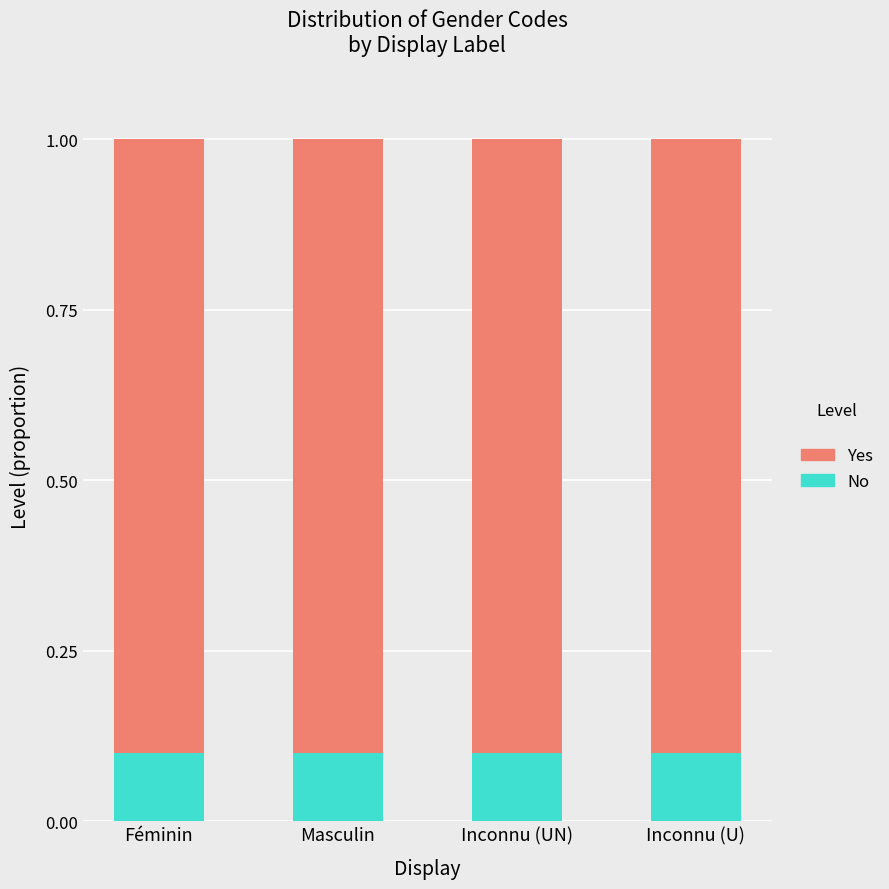

The No series shows 0.2 at Féminin. True or false?

False